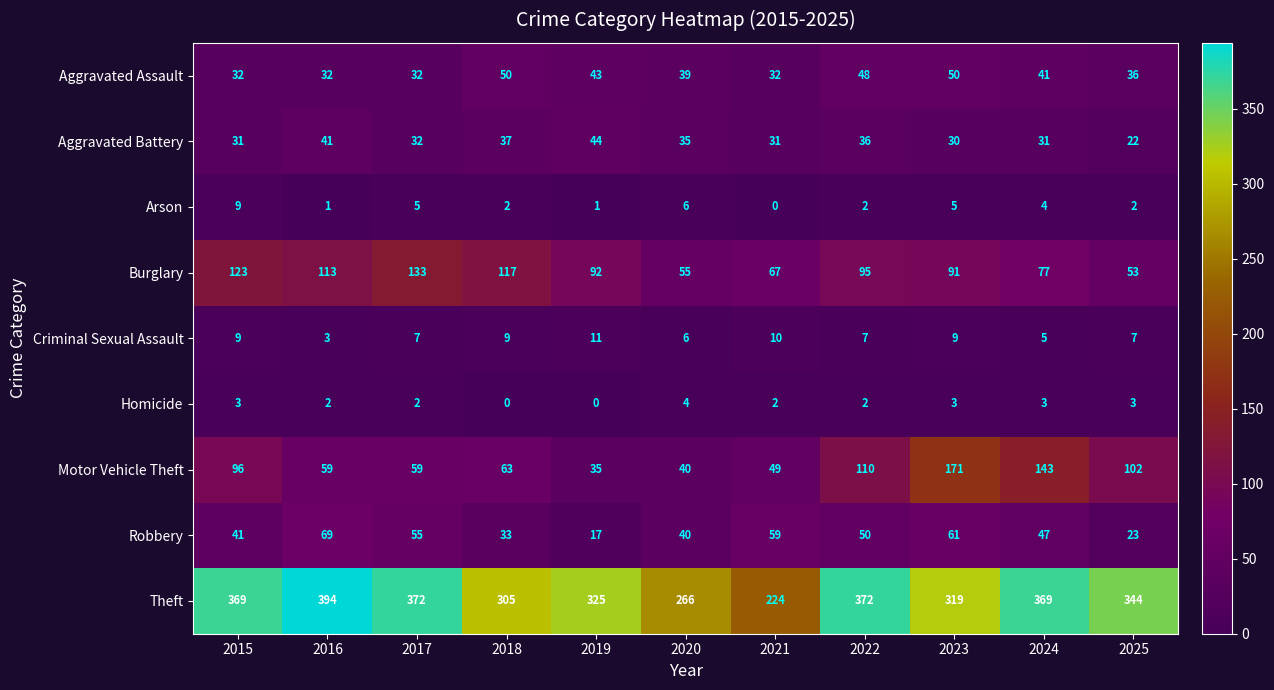

Read the Theft value at 2023, to the nearest 5.

320